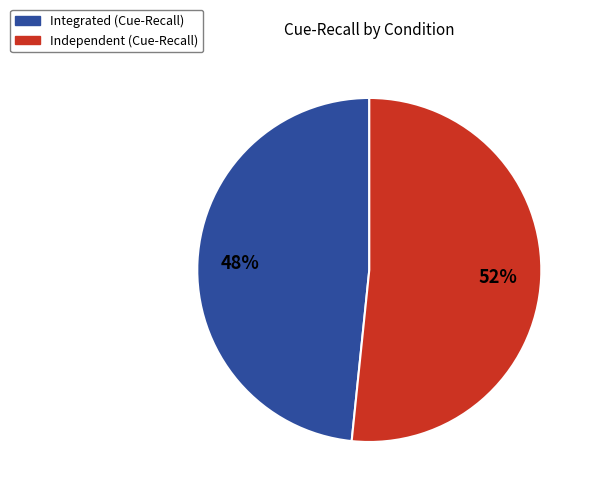

To the nearest percent, what is the average slice percentage?

50%